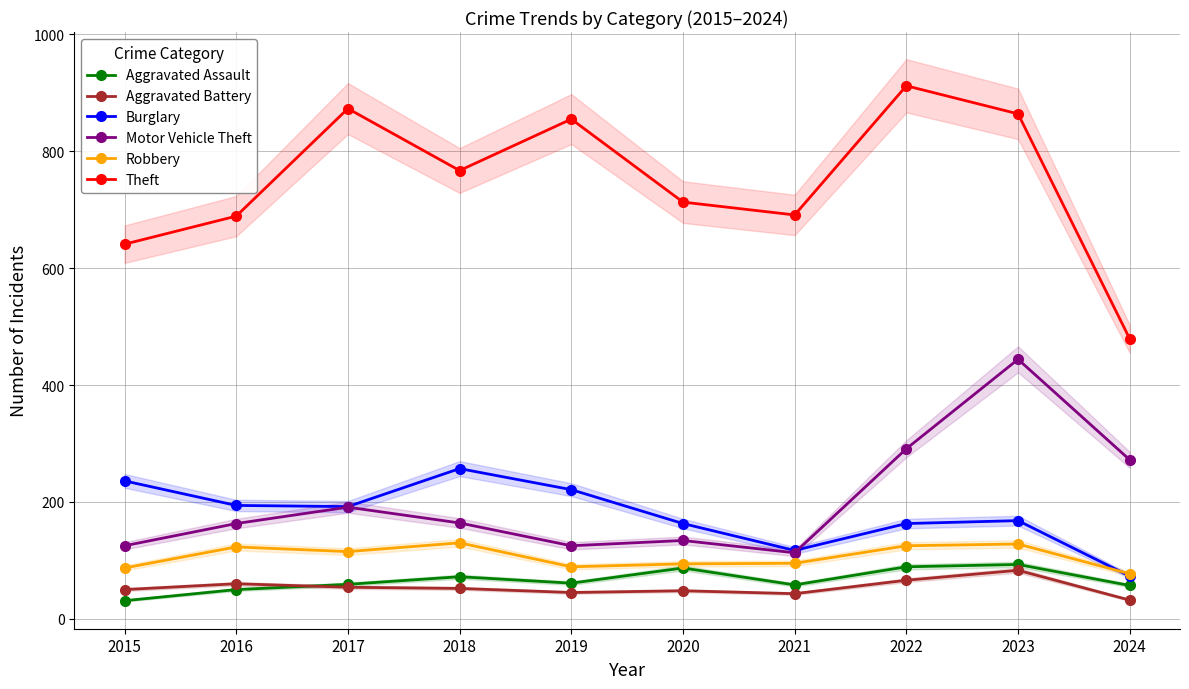

What is the sum of all Theft values?

7484